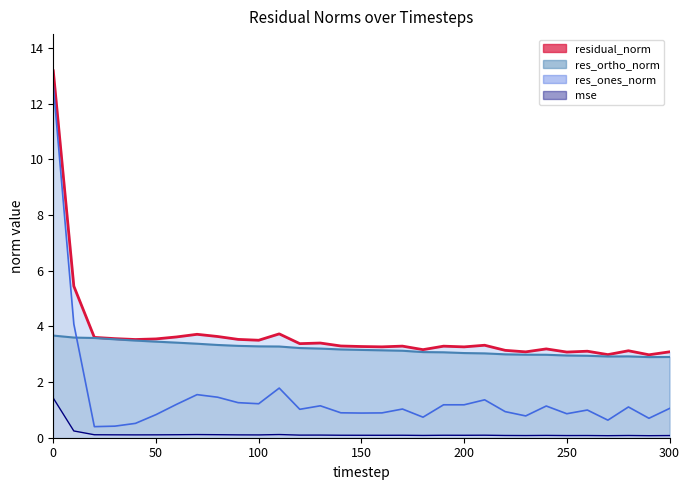

True or false: res_ones_norm and residual_norm cross at least once.

False